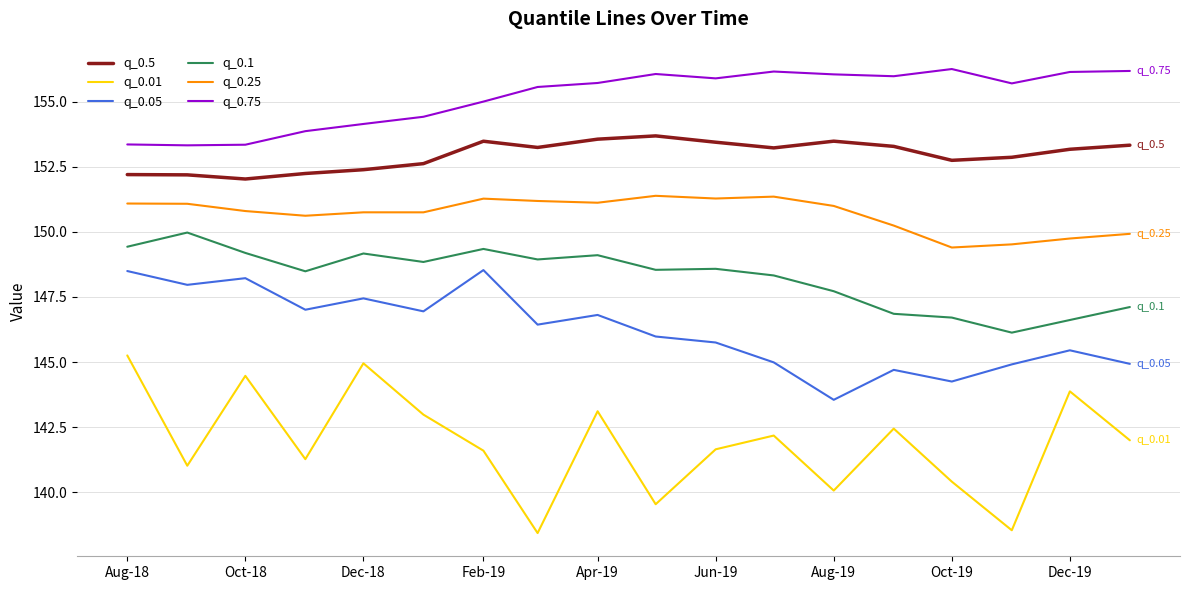

Which series has the widest spread of values?

q_0.01